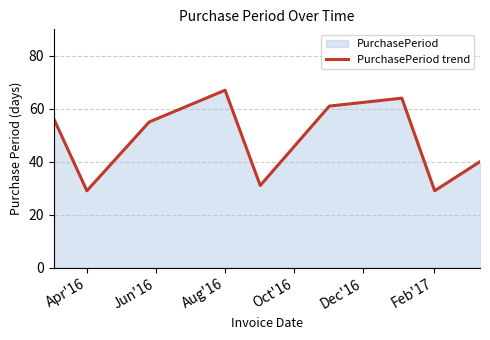

Which category has the highest value across all series?

Aug'16